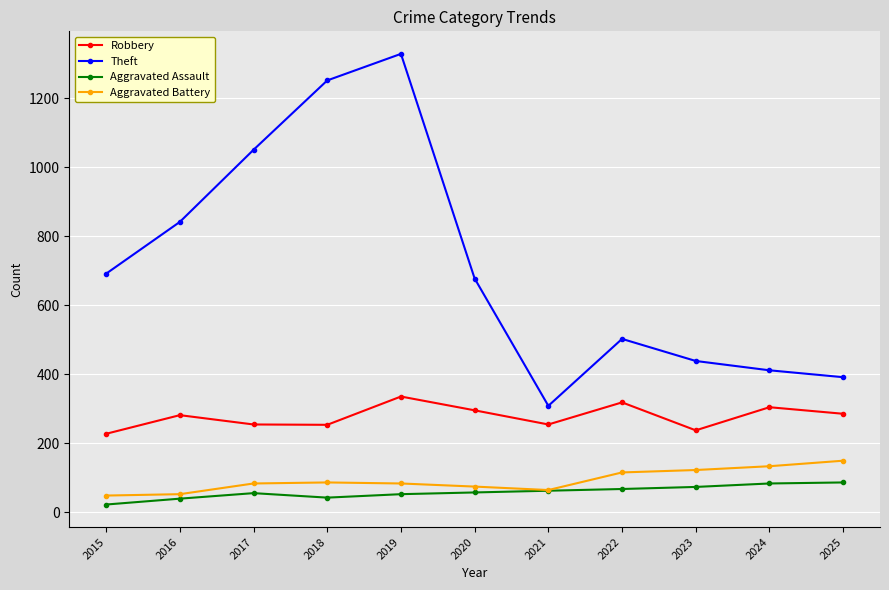

True or false: Robbery has more than 1 interior local peaks.

True